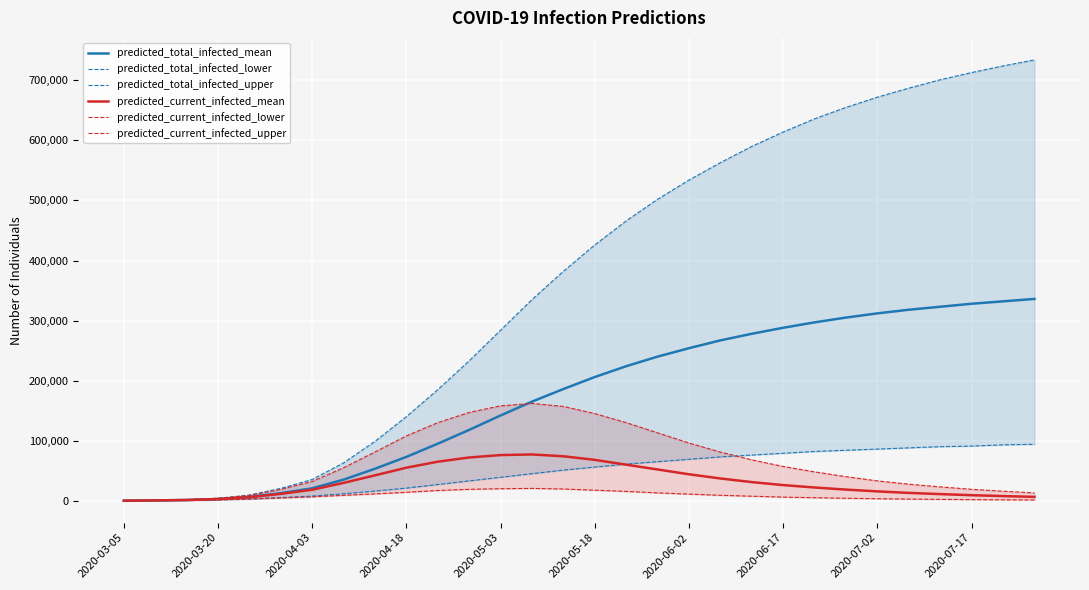

What is the maximum value for predicted_total_infected_mean?

336000